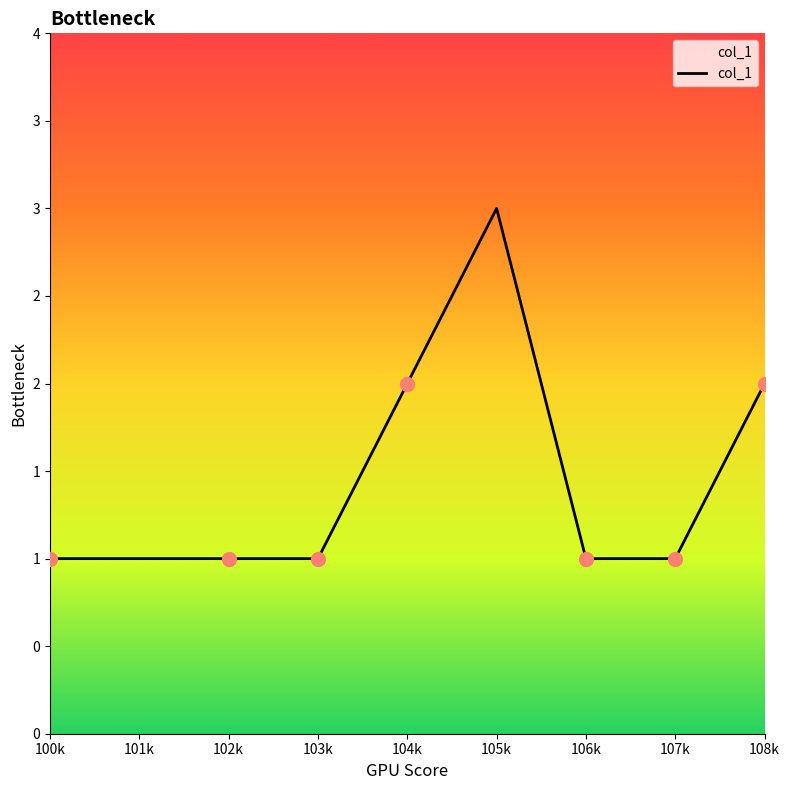

True or false: the data has more than 2 interior local peaks.

False